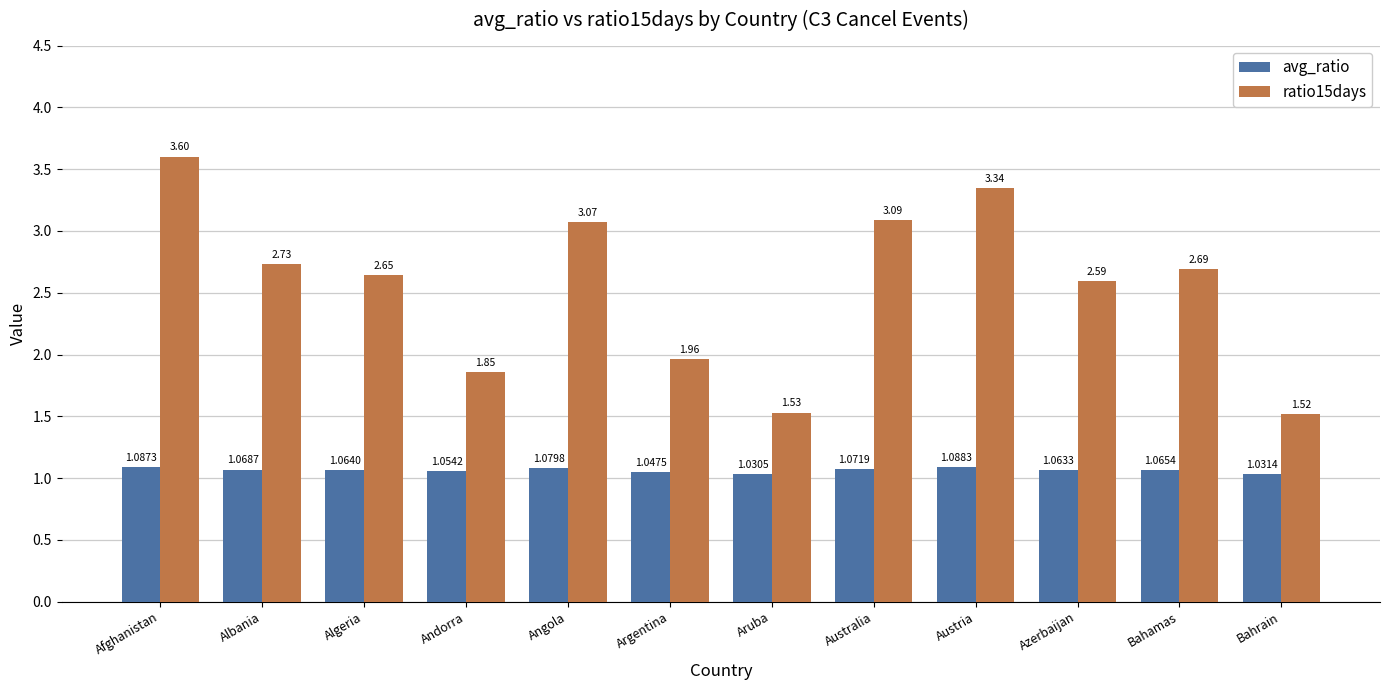

At which label does avg_ratio reach its minimum?

Aruba